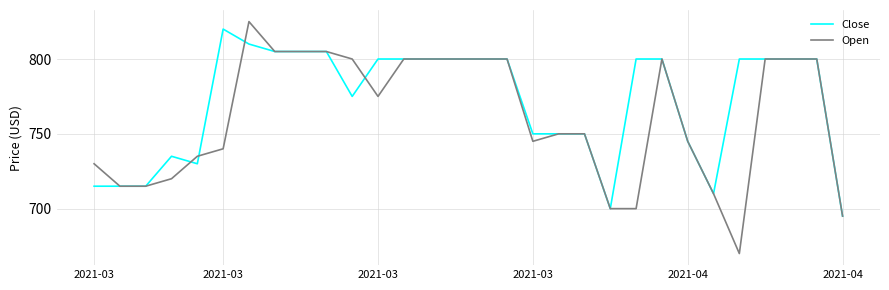

What is the highest value of the Close series?

820